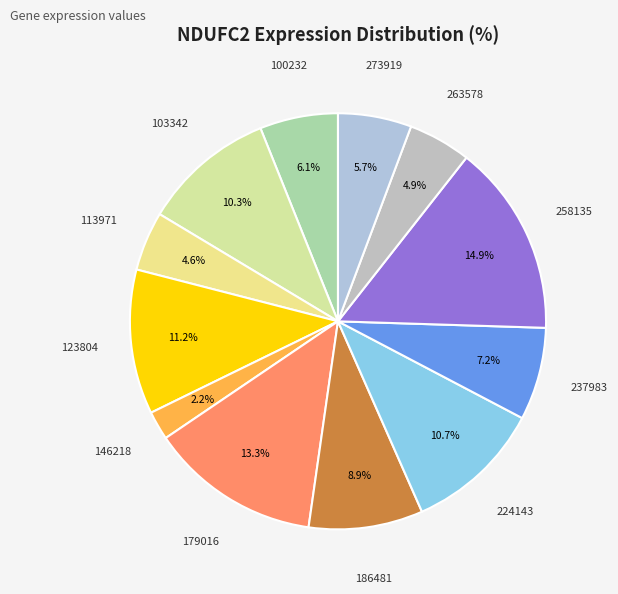

Does any single category account for the majority?

No